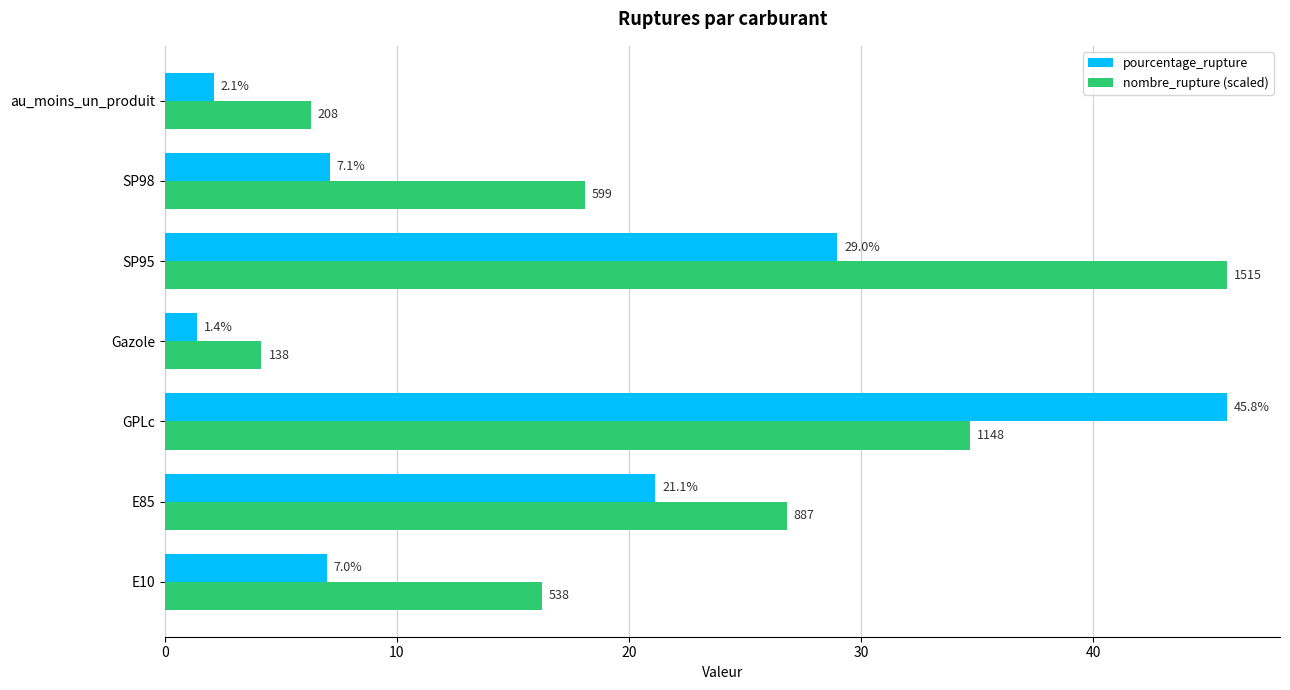

How many data points in nombre_rupture (scaled) are above 18?

4